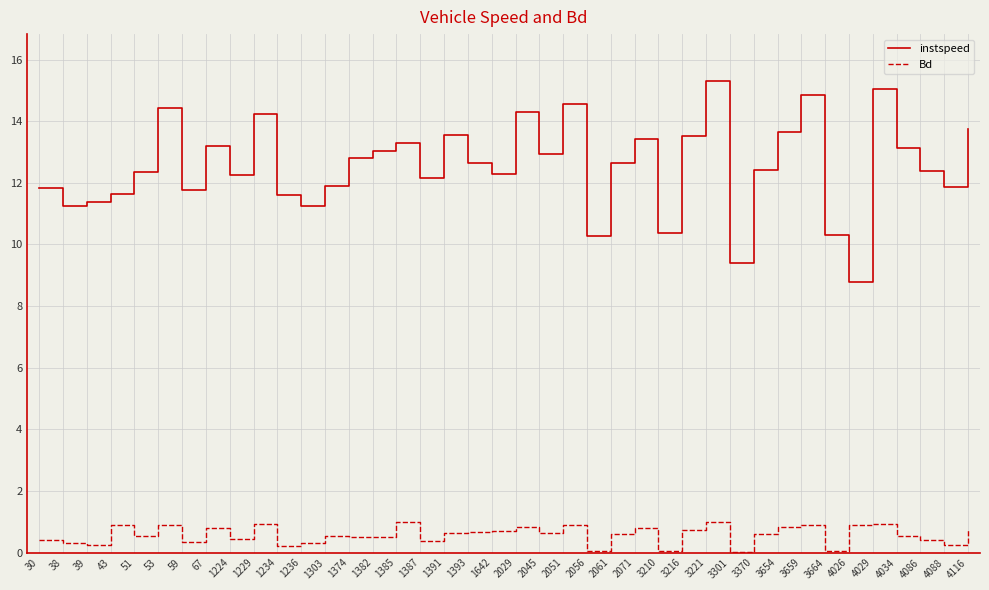

What are all the series names shown in the legend?

instspeed, Bd